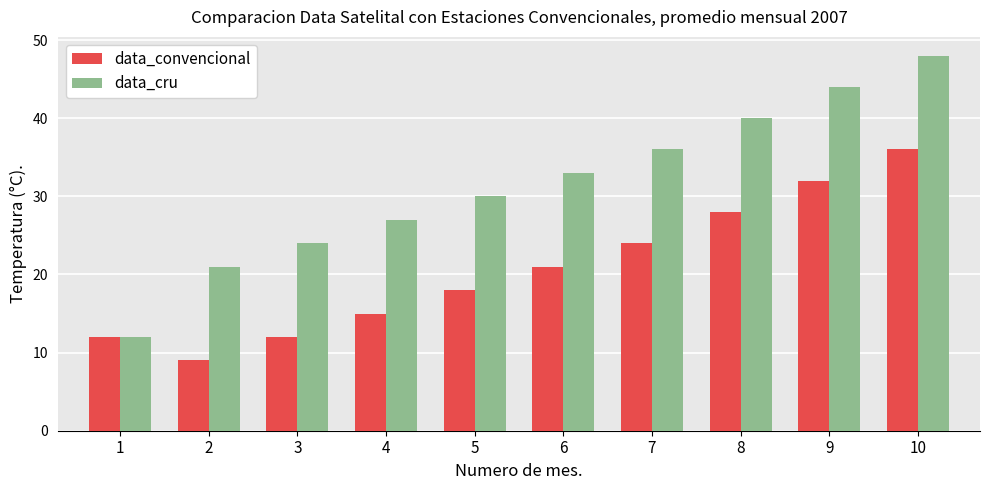

True or false: data_convencional has a value of 24 at 7.

True